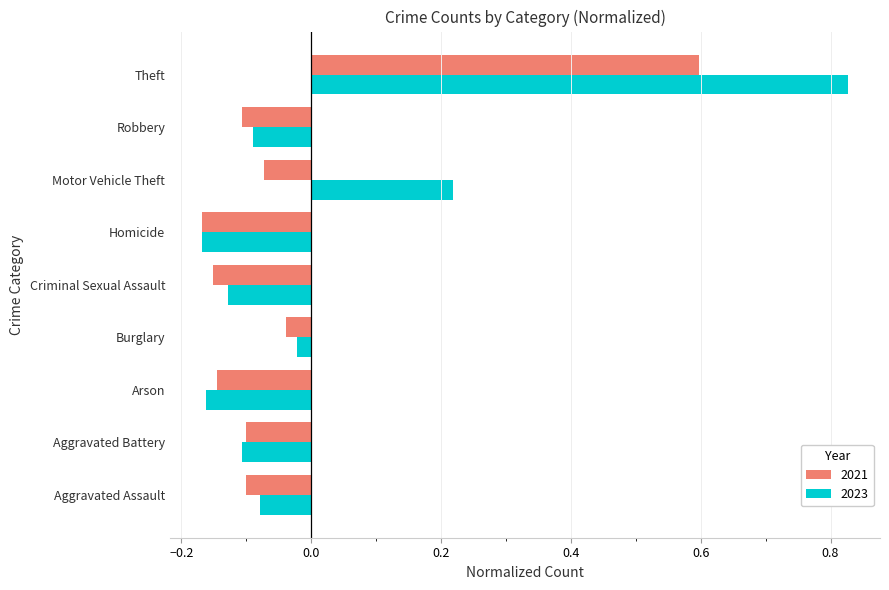

How many categories are shown in the chart?

9